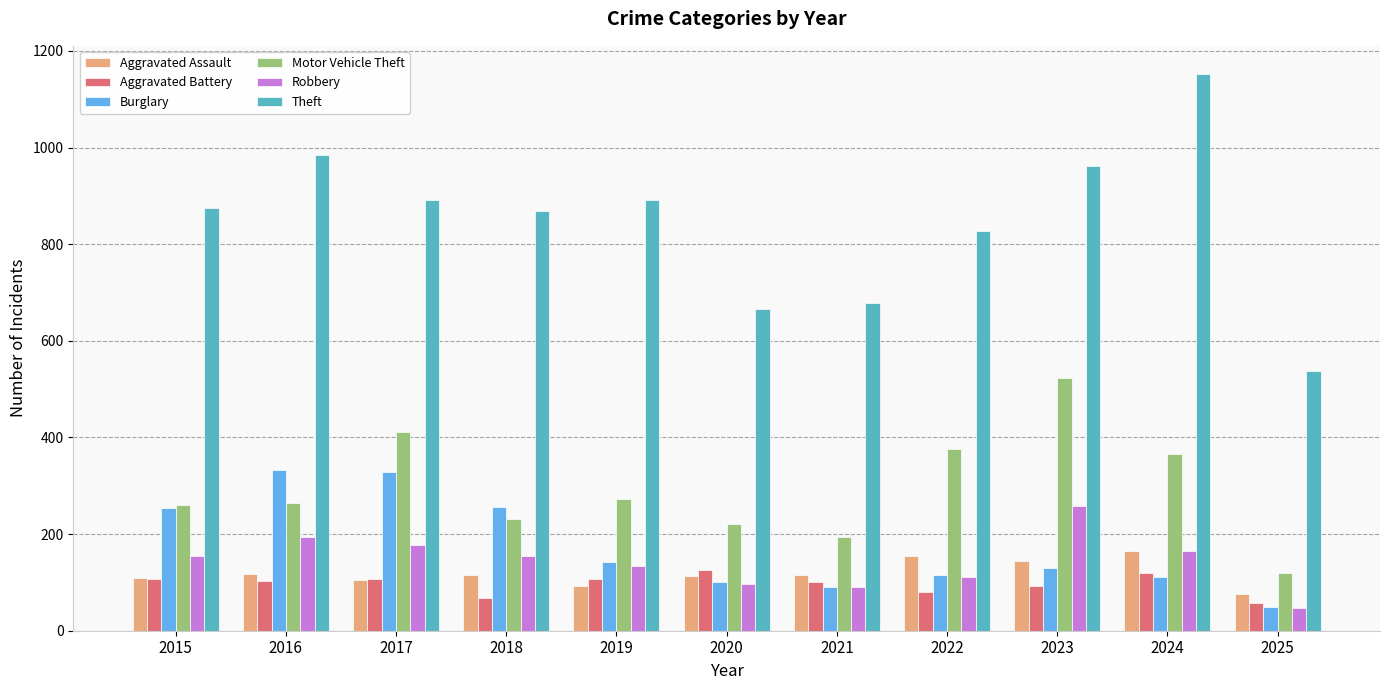

At how many categories does at least one series exceed 194?

11